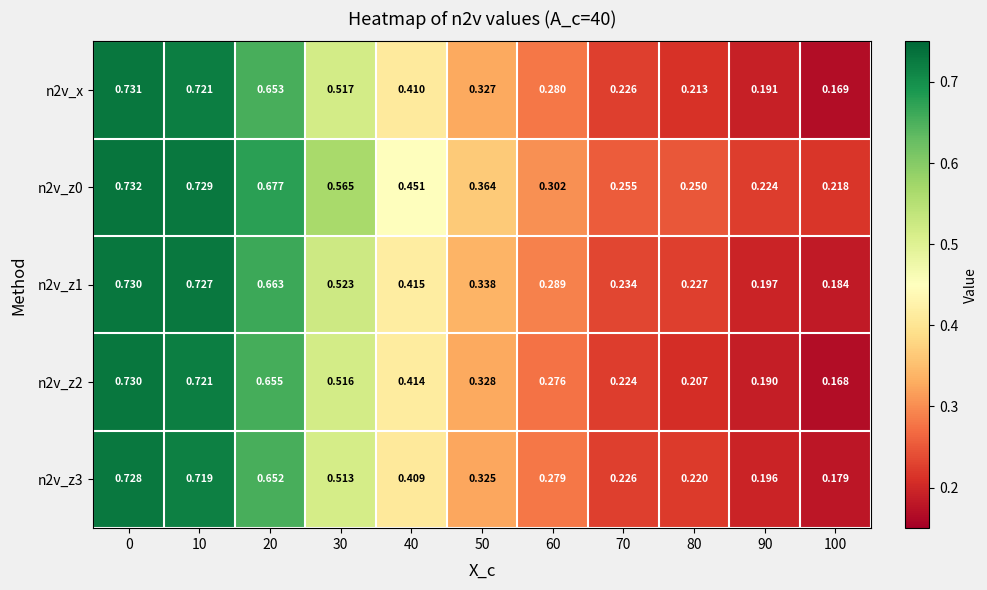

Which series has the widest spread of values?

row_0